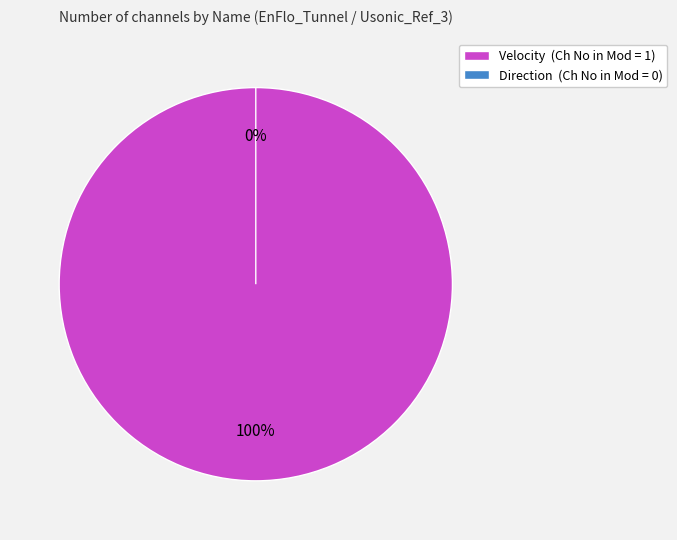

What percentage do Velocity and Direction together represent?

100.0%